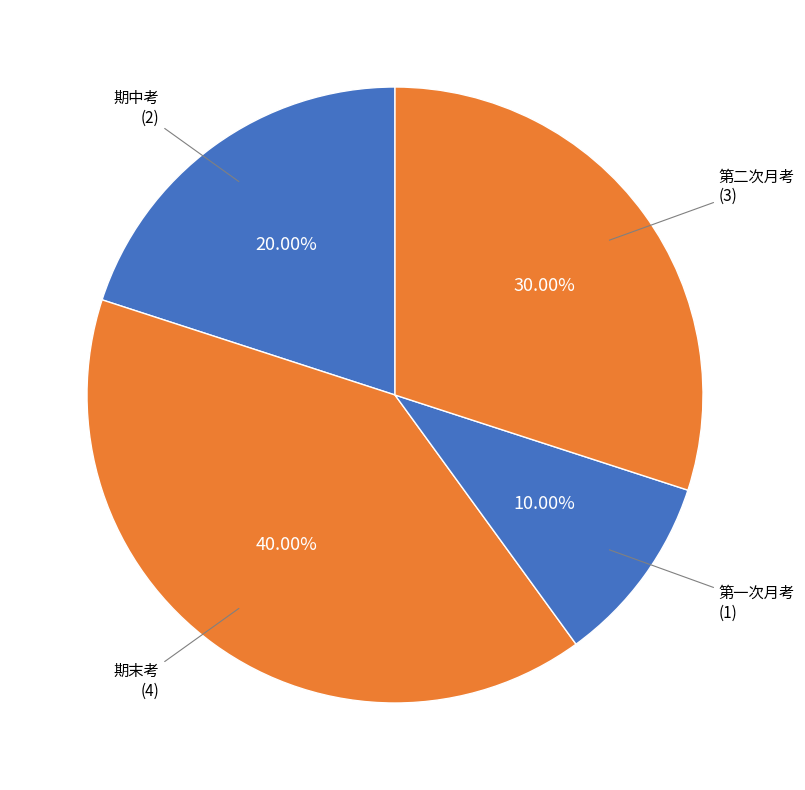

Count the number of slices in the pie.

4